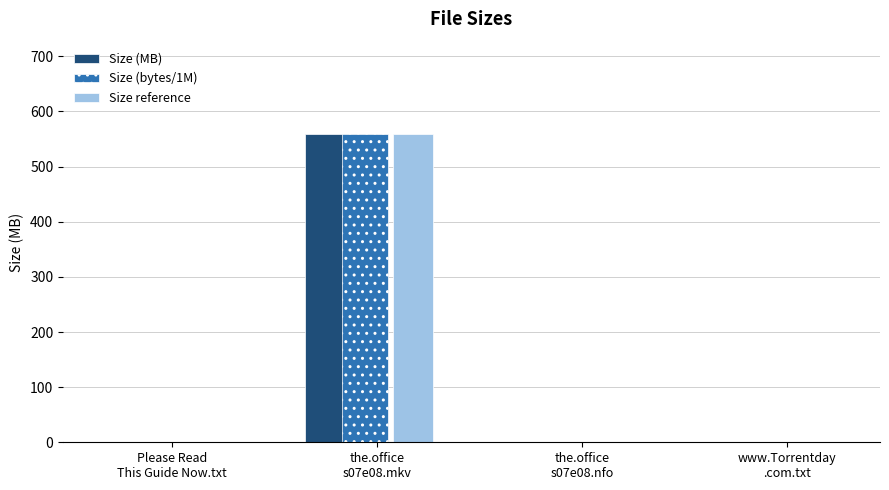

What is the highest value of the Size reference series?

559.0